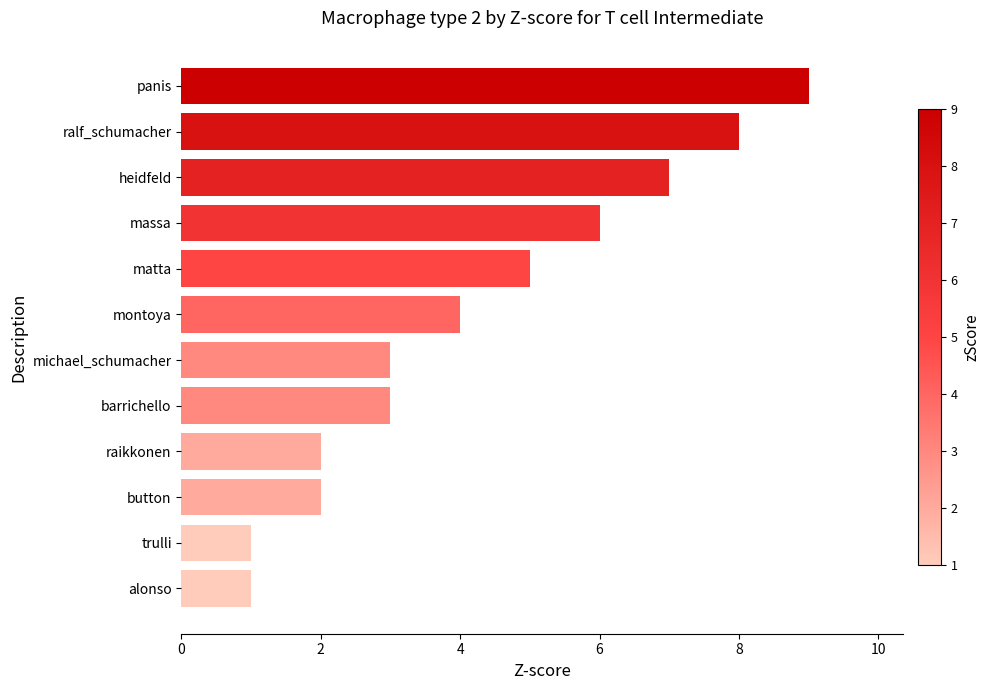

What is the difference between the maximum and minimum values?

8